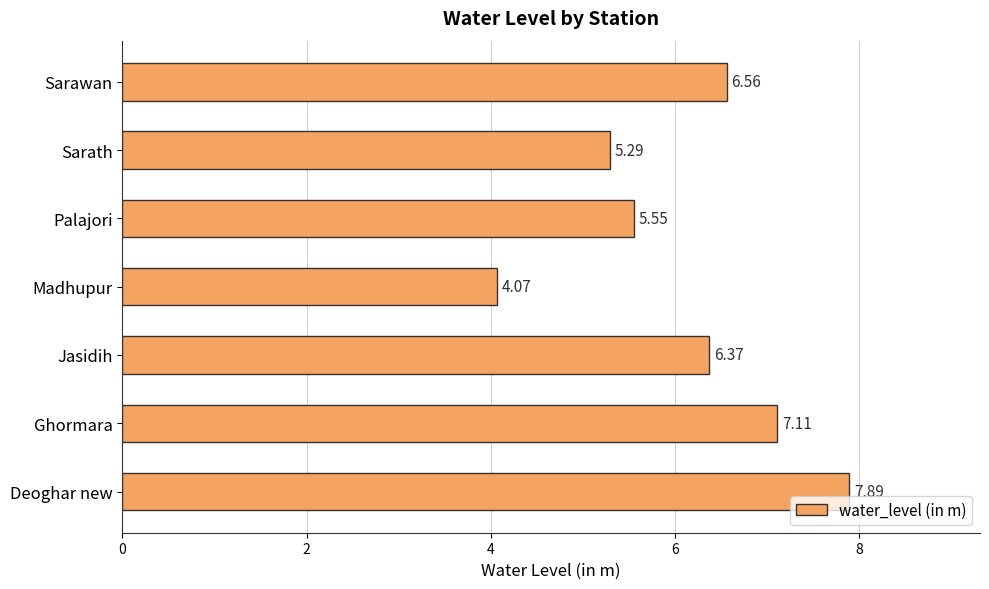

Are the bars horizontal?

Yes